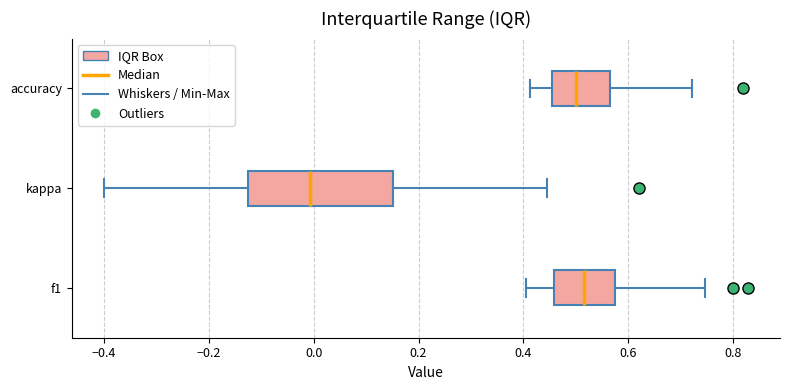

Comparing the boxes themselves (not the whiskers), which one is the widest?

kappa